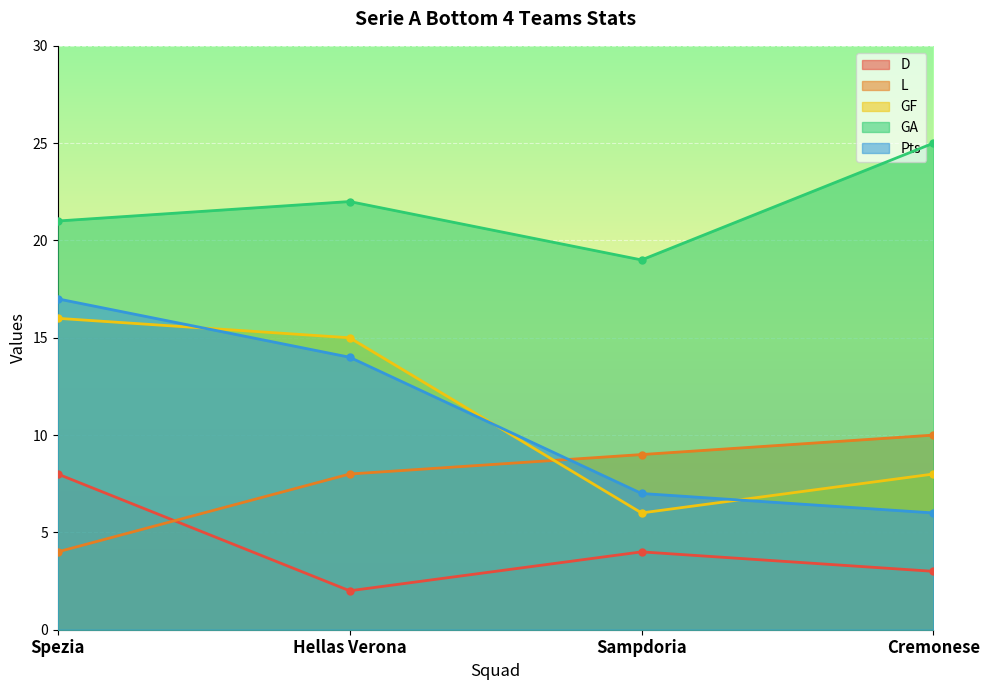

In GA, how many points are lower than both neighbors (excluding endpoints)?

1